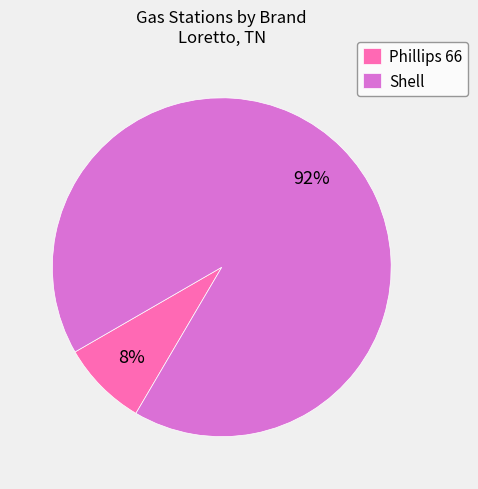

True or false: Phillips 66 accounts for 1% of the total.

False